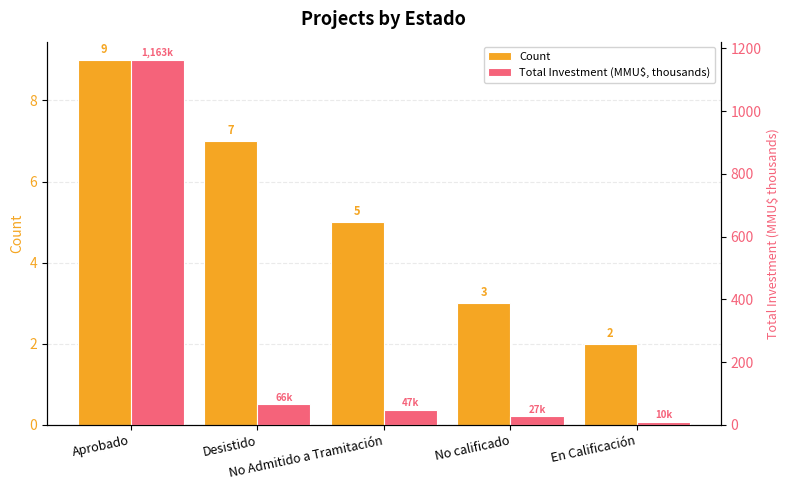

What is the difference between the Total Investment (MMU$, thousands) values at En Calificación and Aprobado?

1153.2